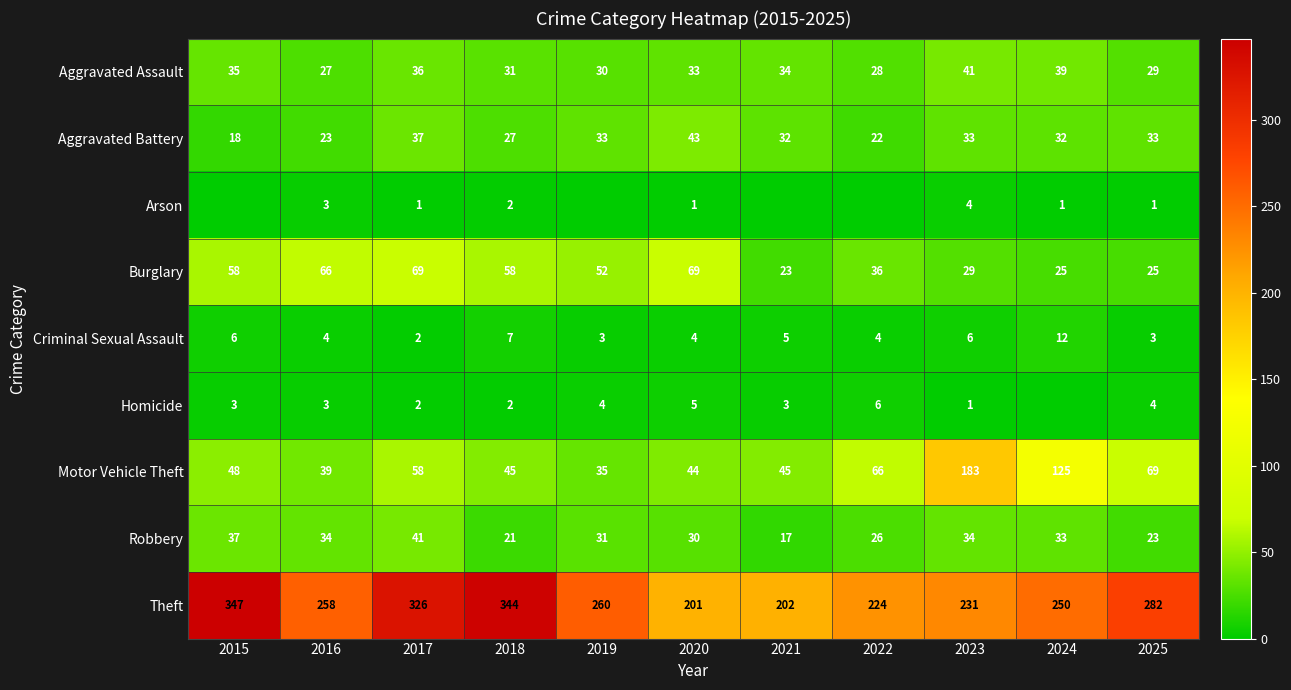

What is the sum of the Theft values at 2024 and 2023?

481